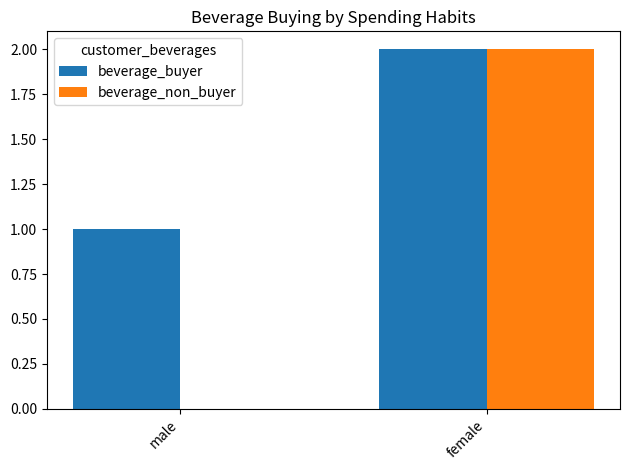

What is the sum of the beverage_buyer values at male and female?

3